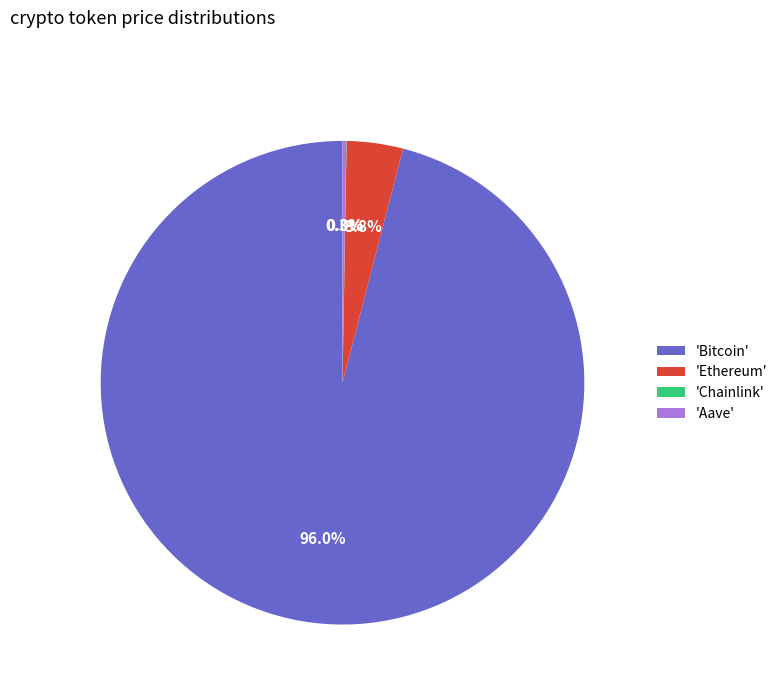

Is there any slice that represents more than half of the pie?

Yes